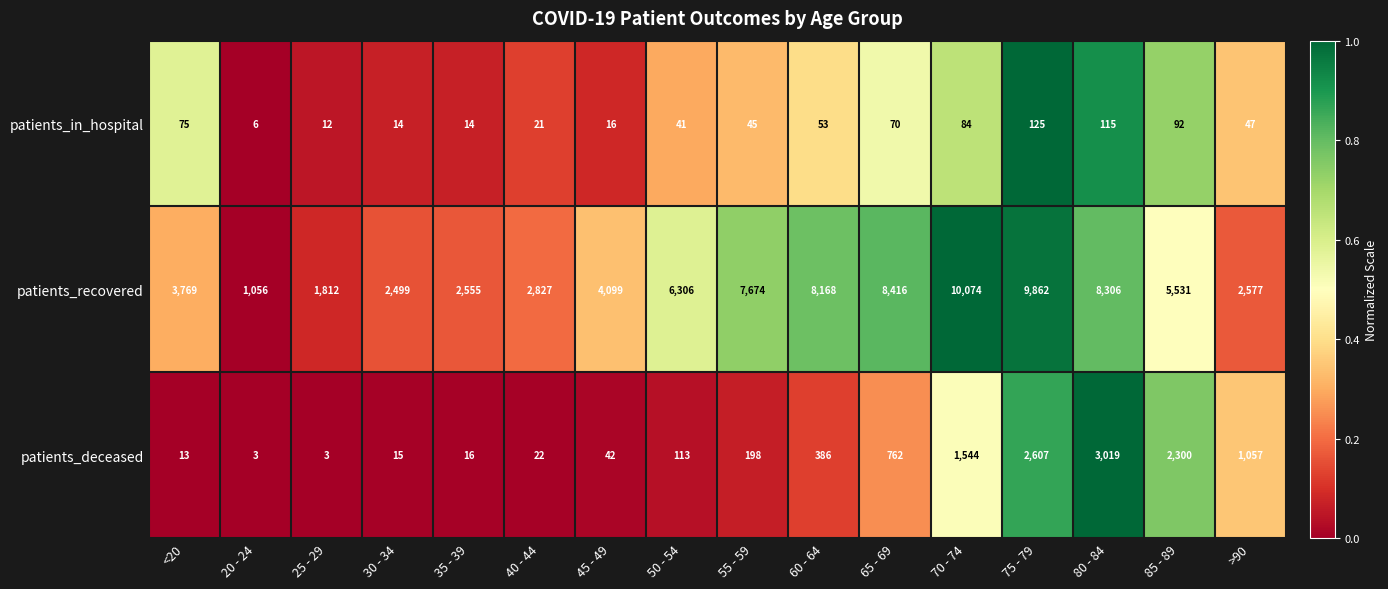

True or false: patients_in_hospital has a value of 45 at 55 - 59.

True